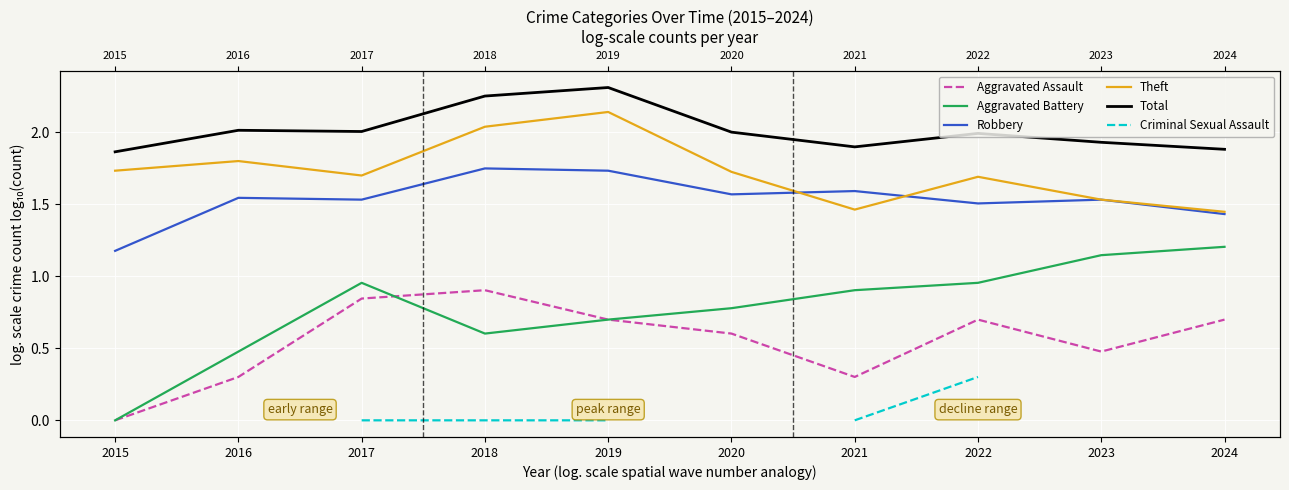

The Theft series shows 1.7 at 2022. True or false?

True